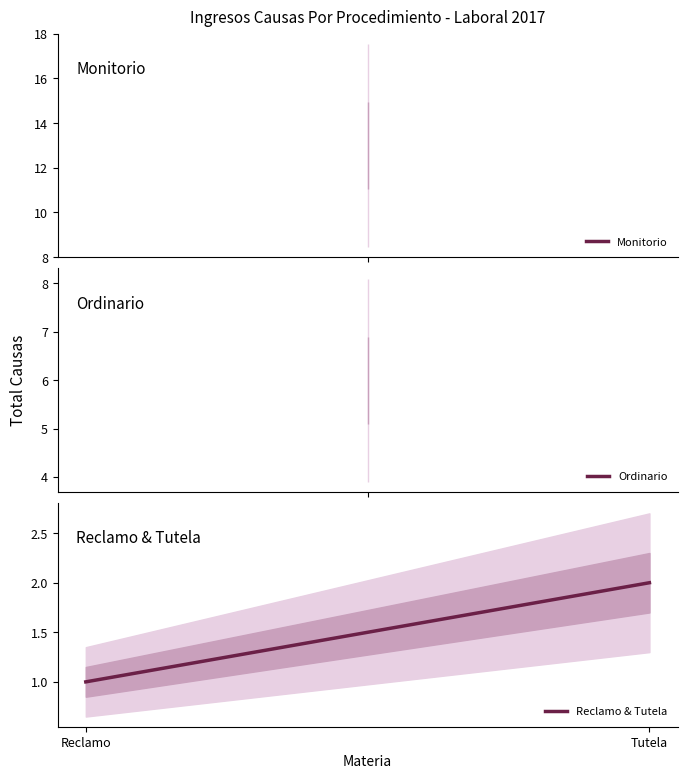

The chart shows a value of 2 at Tutela. True or false?

True